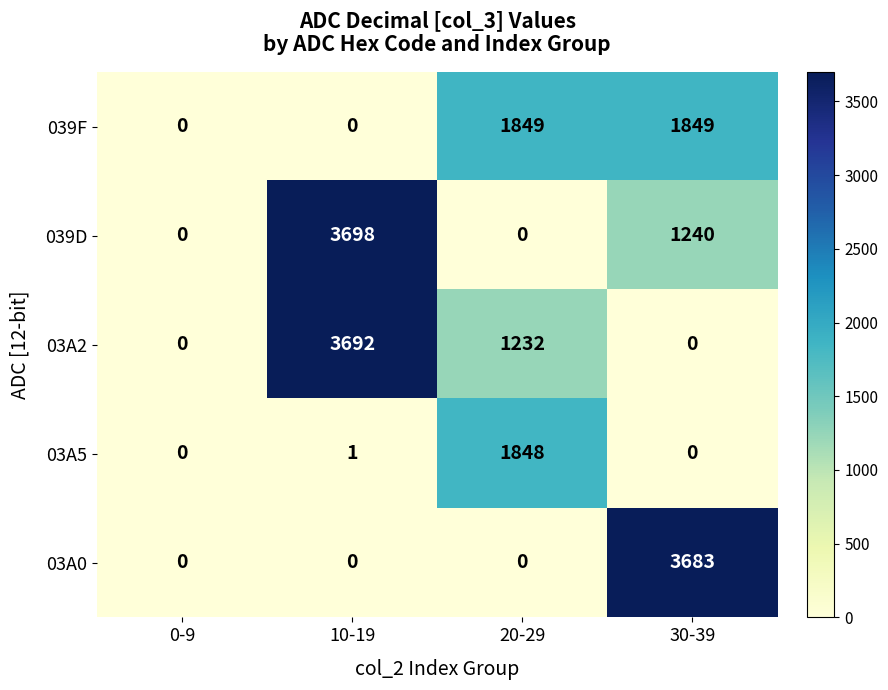

Is it true that 039F equals -1099 at 0-9?

False